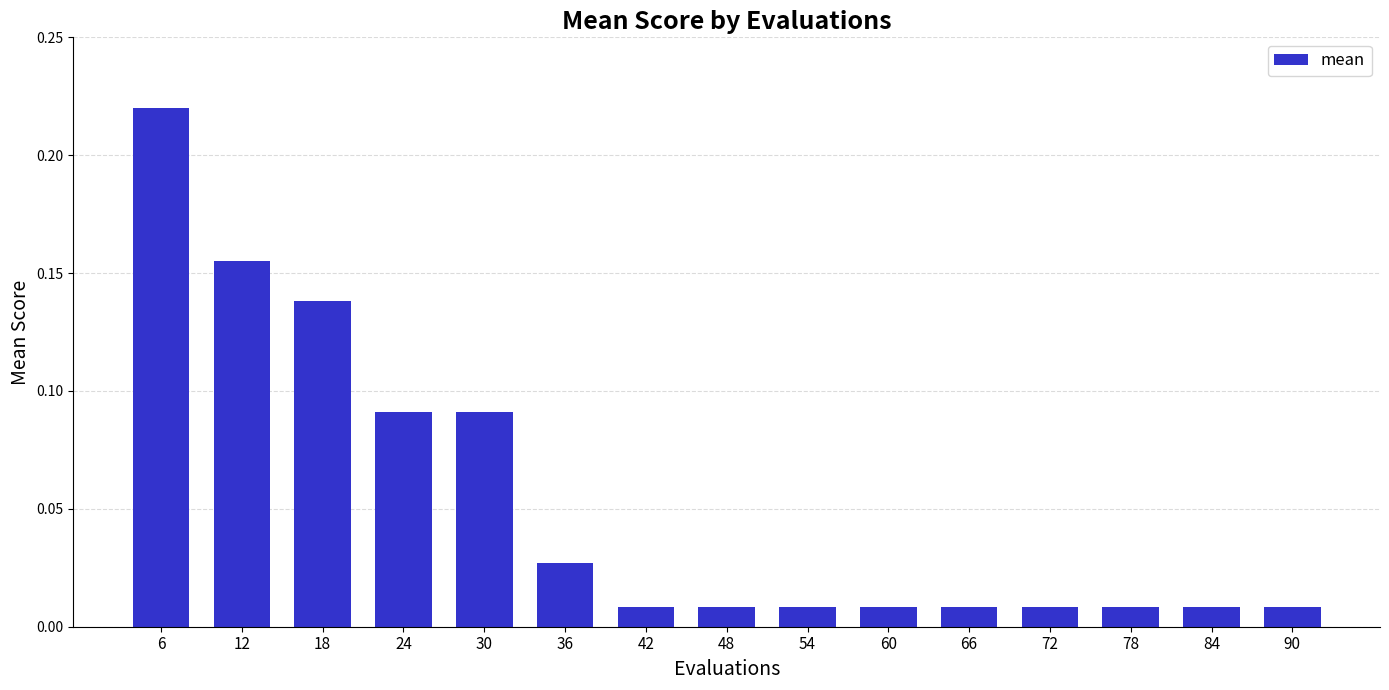

Which category has the highest value across all series?

6